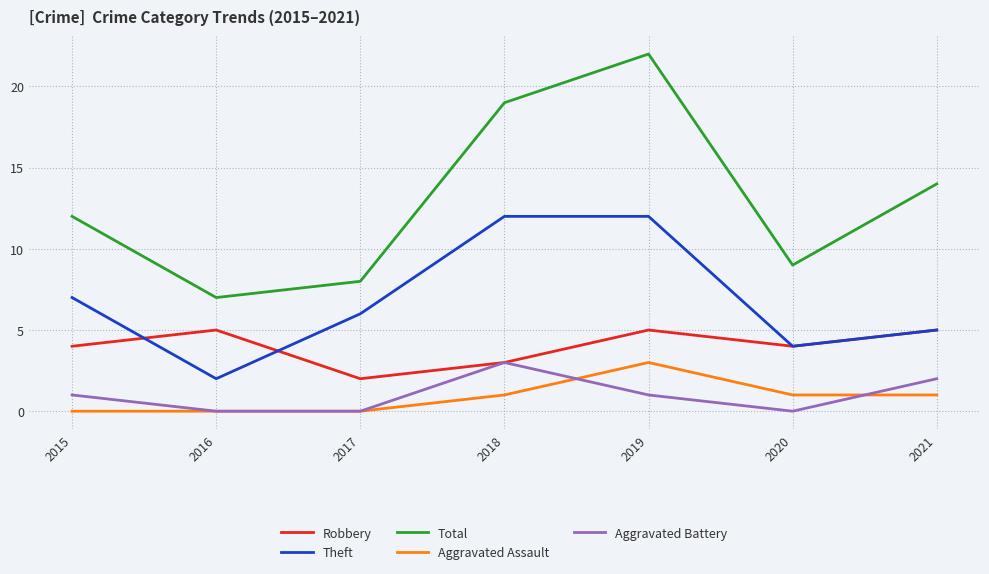

What is the greatest value displayed?

22